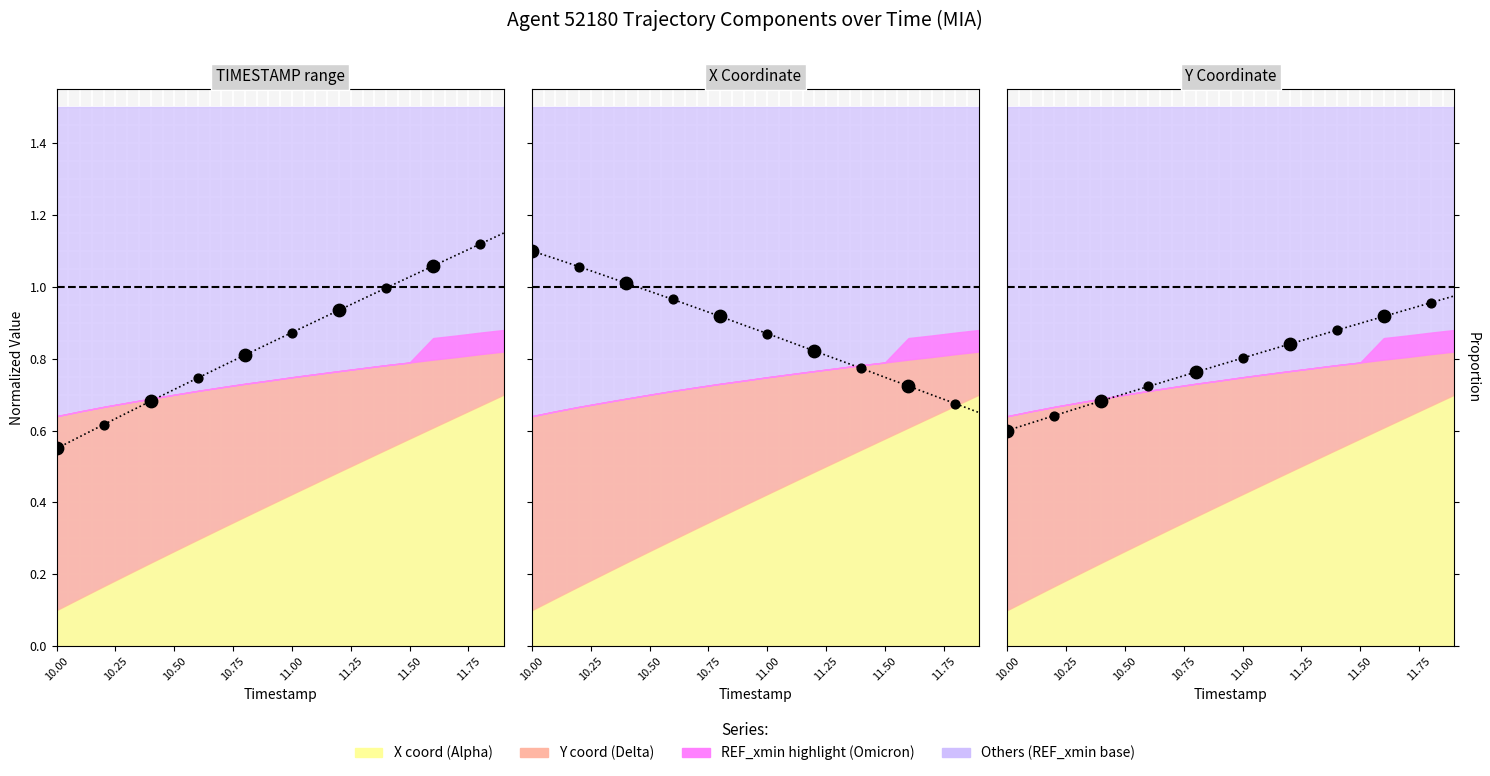

Which series reaches the maximum Y coordinate?

X